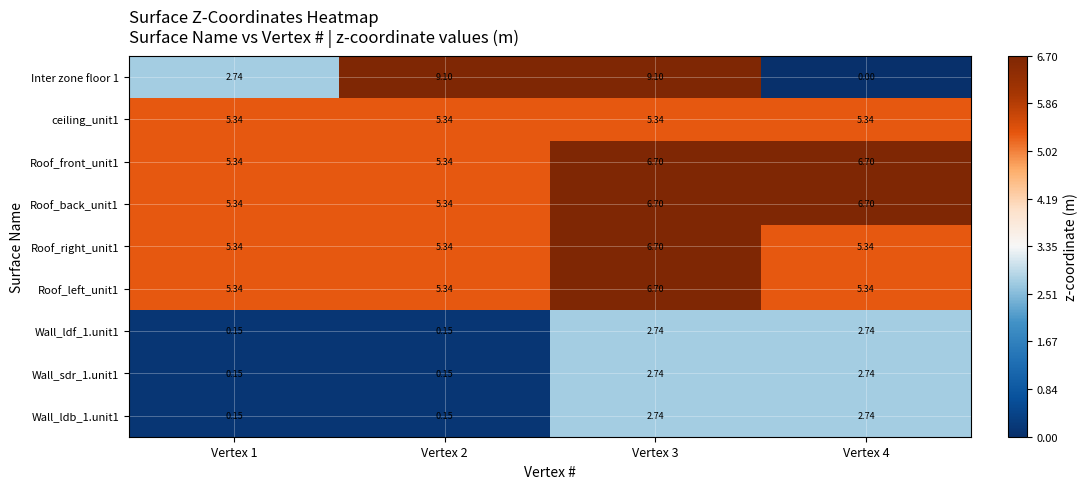

Is the value of Wall_sdr_1.unit1 at Vertex 4 greater than the value of ceiling_unit1 at Vertex 2?

No